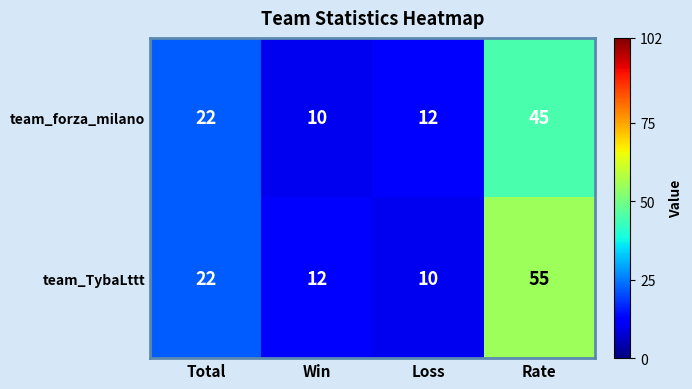

List the series in order of their overall mean, highest first.

team_TybaLttt, team_forza_milano